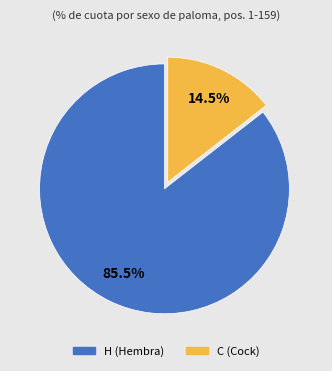

What percentage do H and C together represent?

100.0%